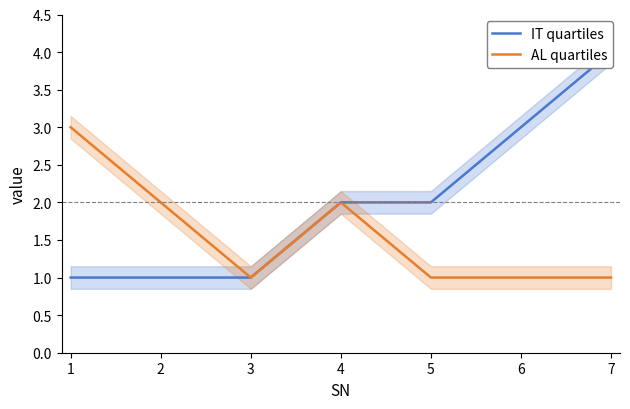

True or false: IT quartiles and AL quartiles cross at least once.

False